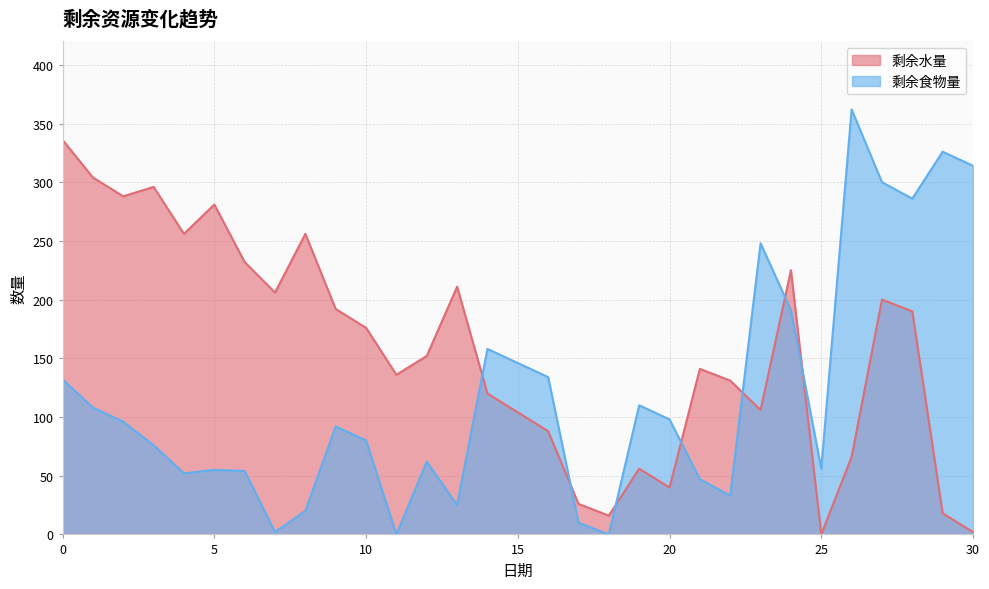

List the series in order of their peak value, highest first.

剩余食物量, 剩余水量